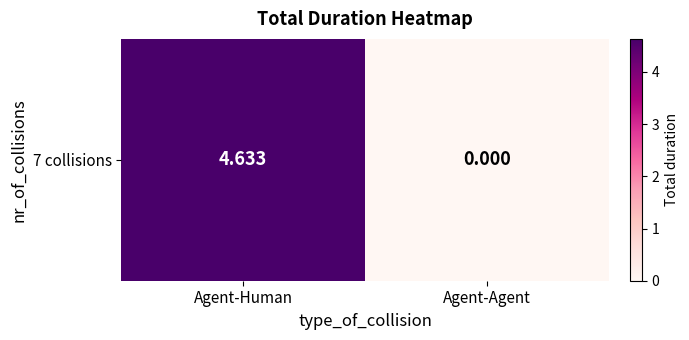

What is the greatest value displayed?

4.6